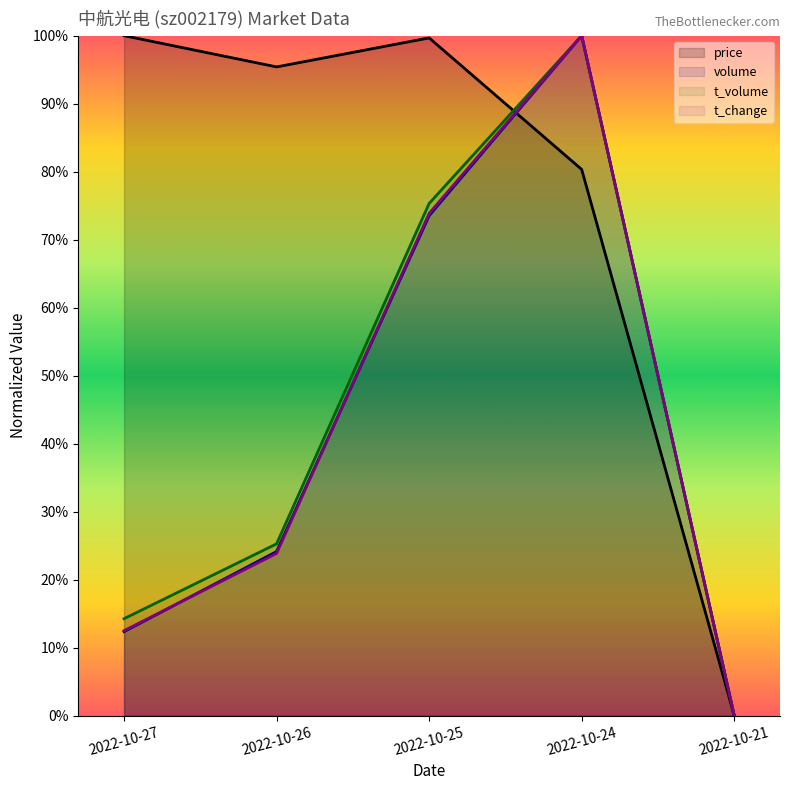

Count the number of data series in this chart.

4